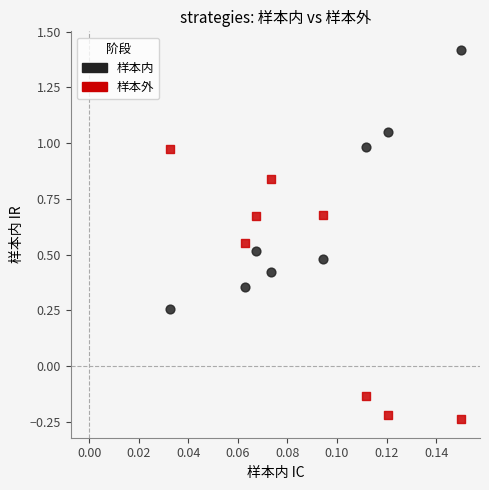

Across all data points, what is the range of Y values (max minus min)?

1.7